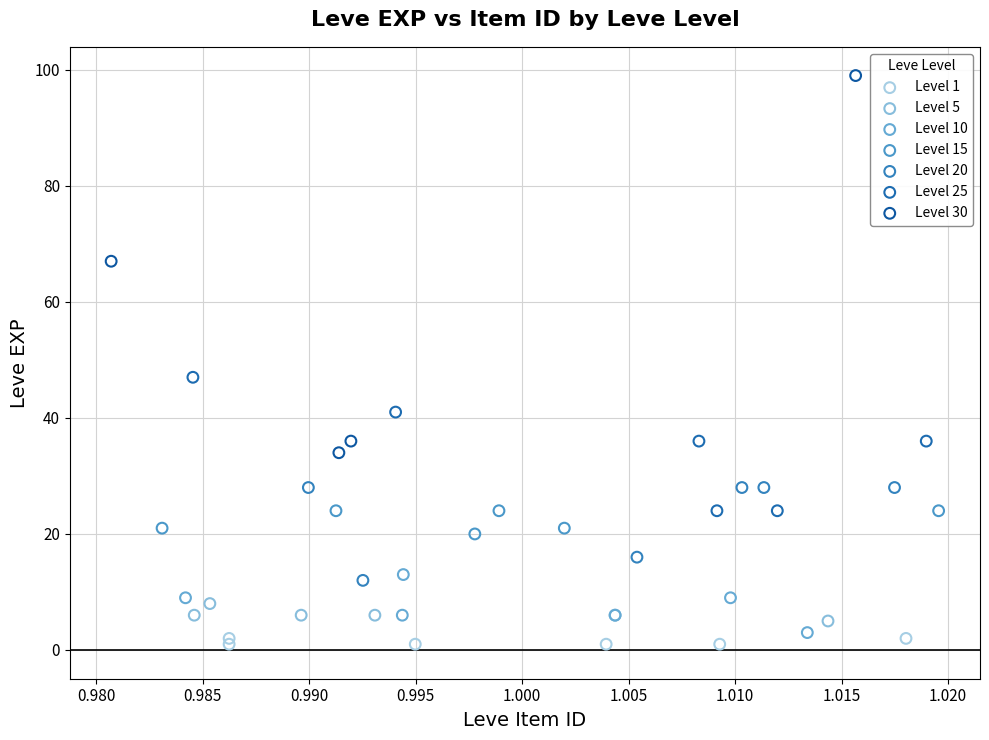

Which series contains the highest Y value?

Level 30